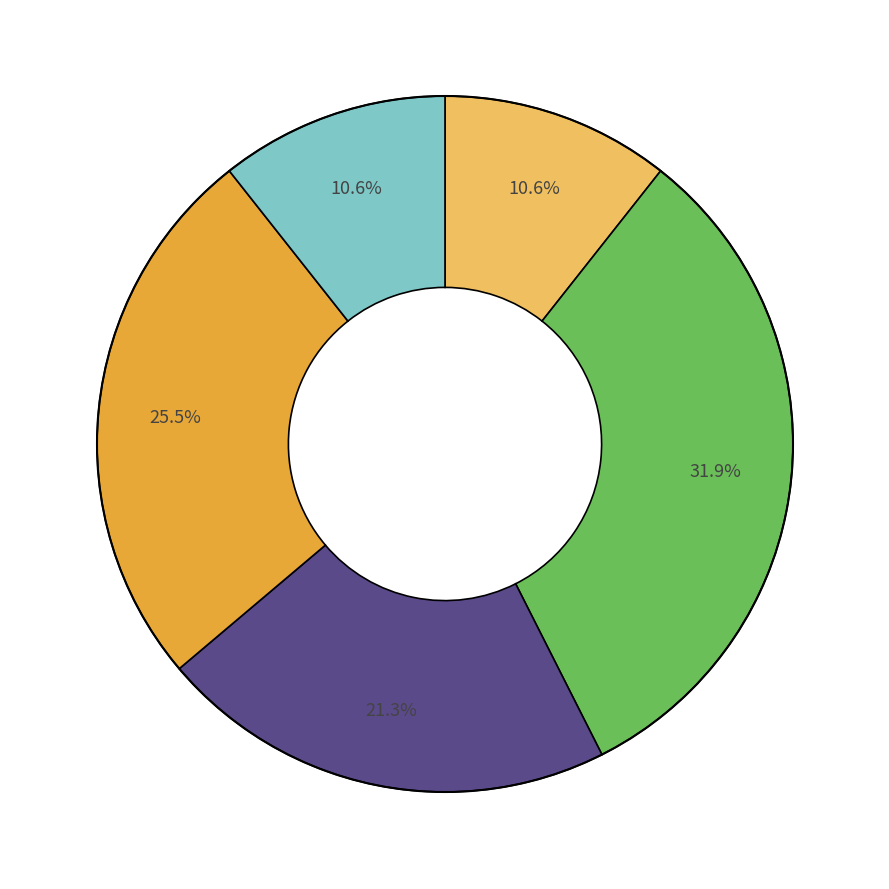

How many slices are in this pie chart?

5